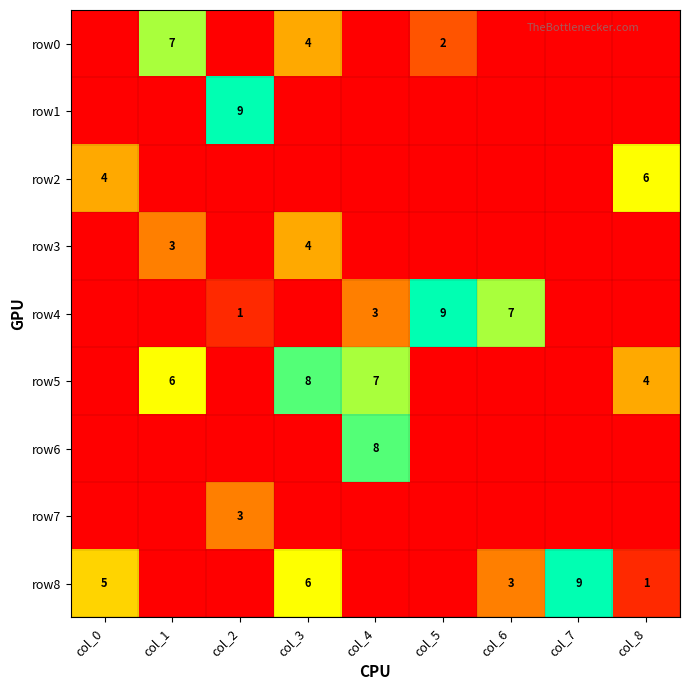

The value of row5 at col_3 is 11. True or false?

False